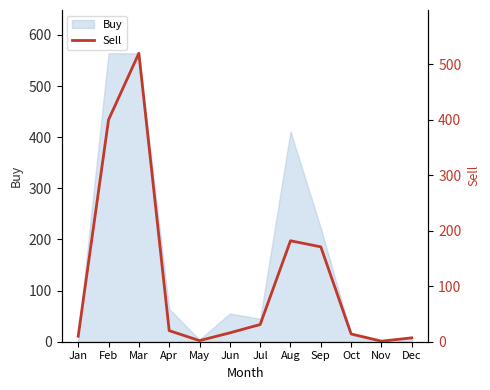

What is the change in value from Jan to Apr?

+10